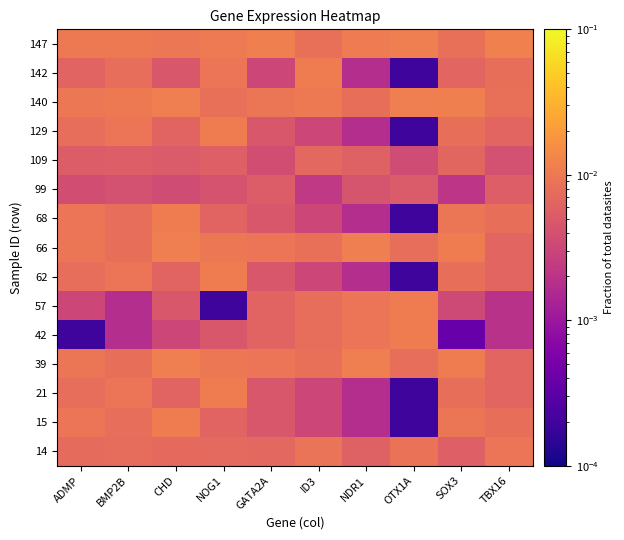

Rank the series by their maximum value, from lowest to highest.

99, 109, 14, 15, 21, 42, 57, 62, 68, 129, 142, 39, 66, 140, 147